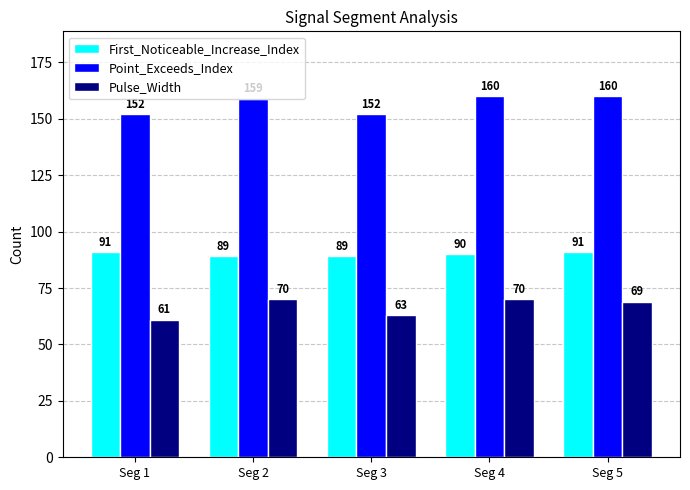

Reading left to right, what are all the values shown in this chart?

First_Noticeable_Increase_Index: 91	89	89	90	91
Point_Exceeds_Index: 152	159	152	160	160
Pulse_Width: 61	70	63	70	69